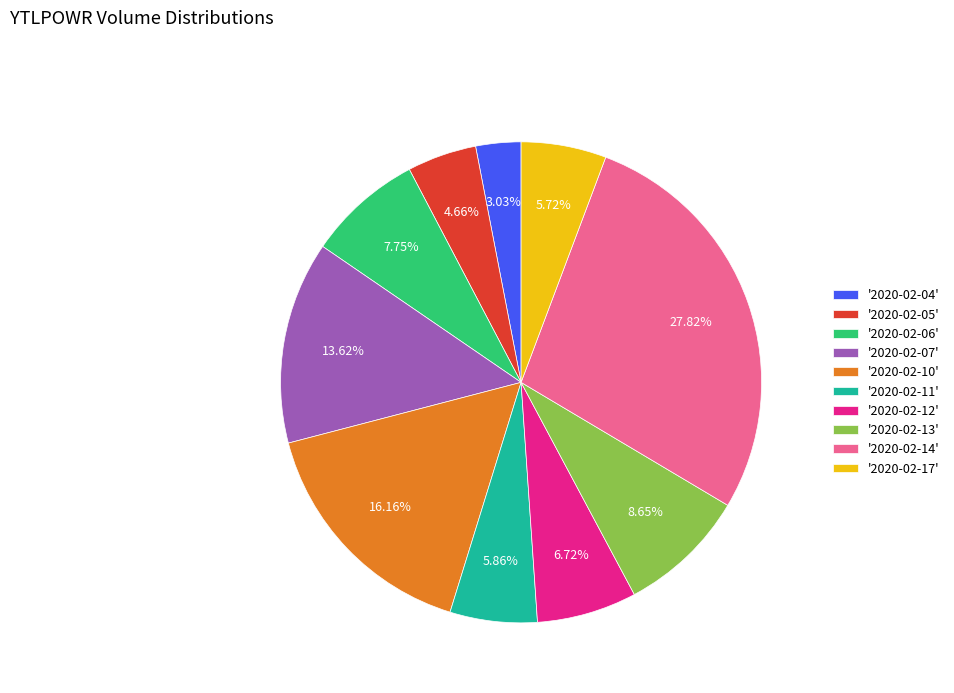

Does '2020-02-04' represent more than half of the total?

No